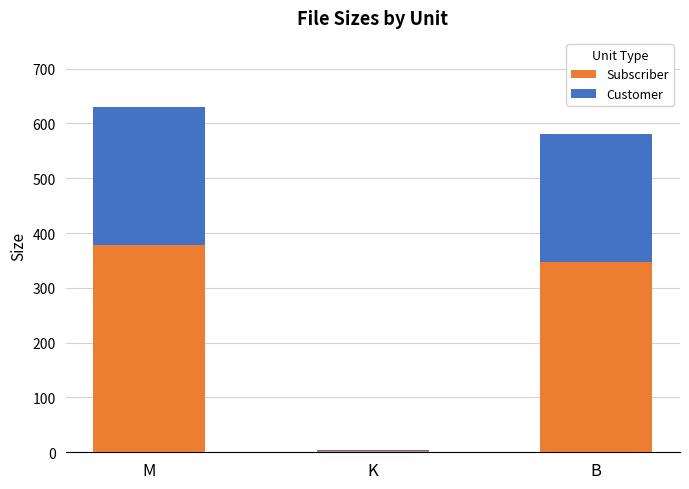

At which category is the sum across all series the highest?

M